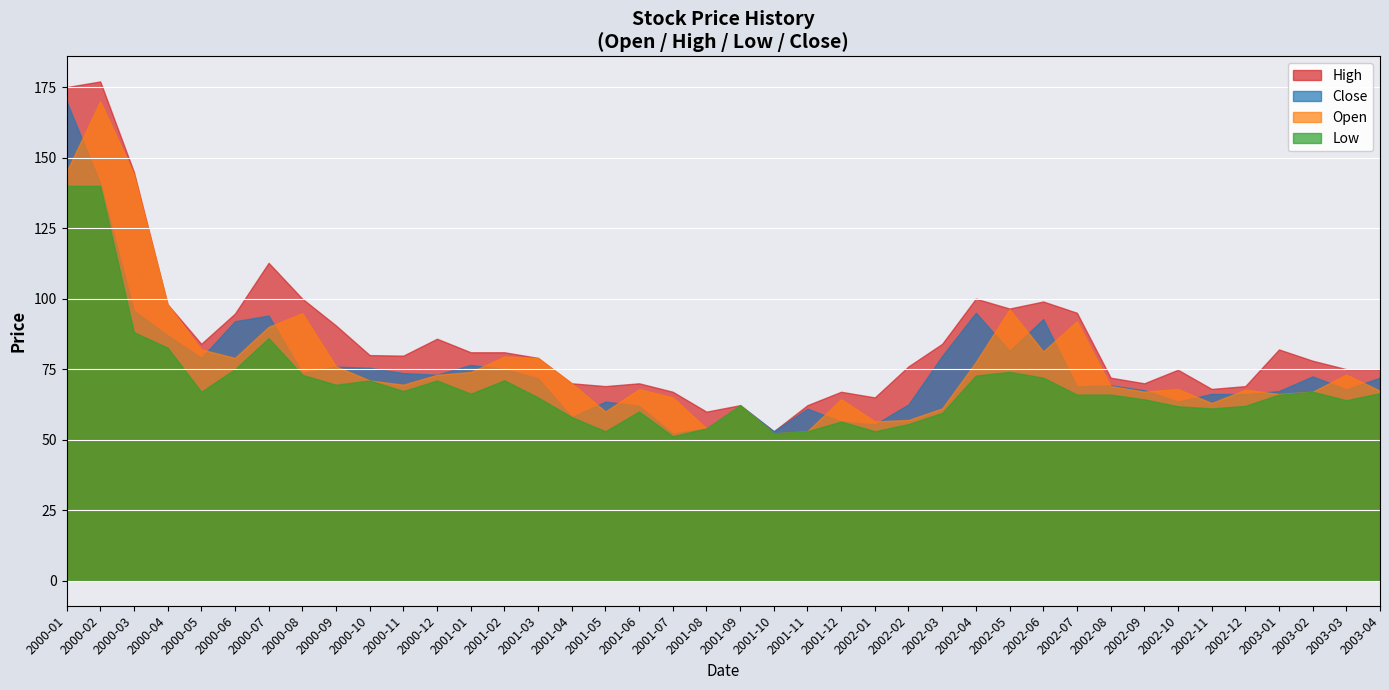

How many interior local valleys does the Close series have?

4